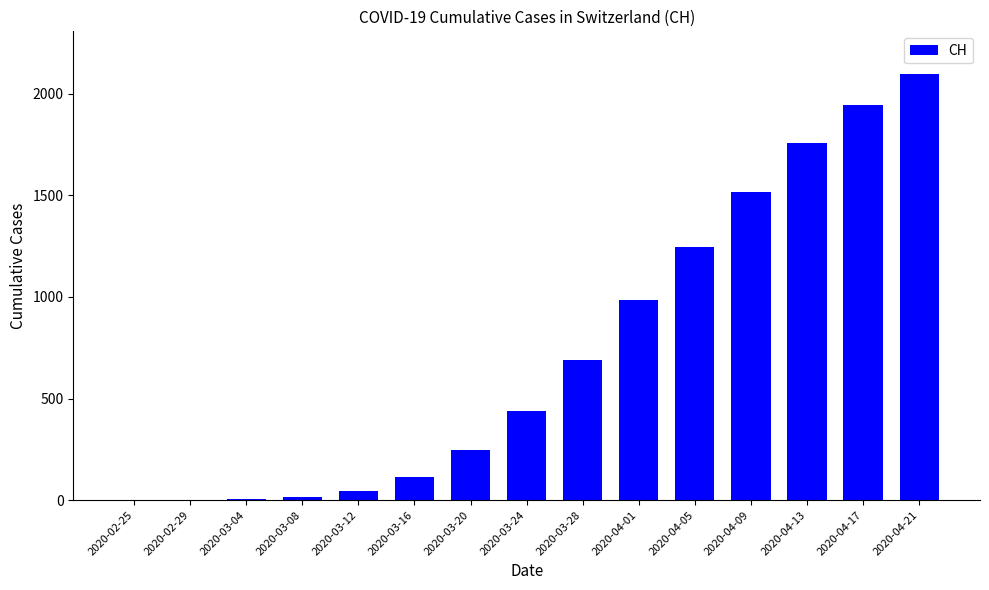

What is the sum of all values?

11104